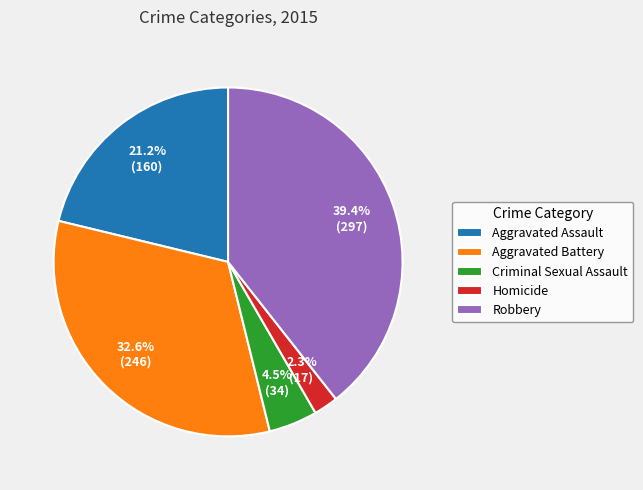

Which has a higher value, Robbery or Aggravated Assault?

Robbery